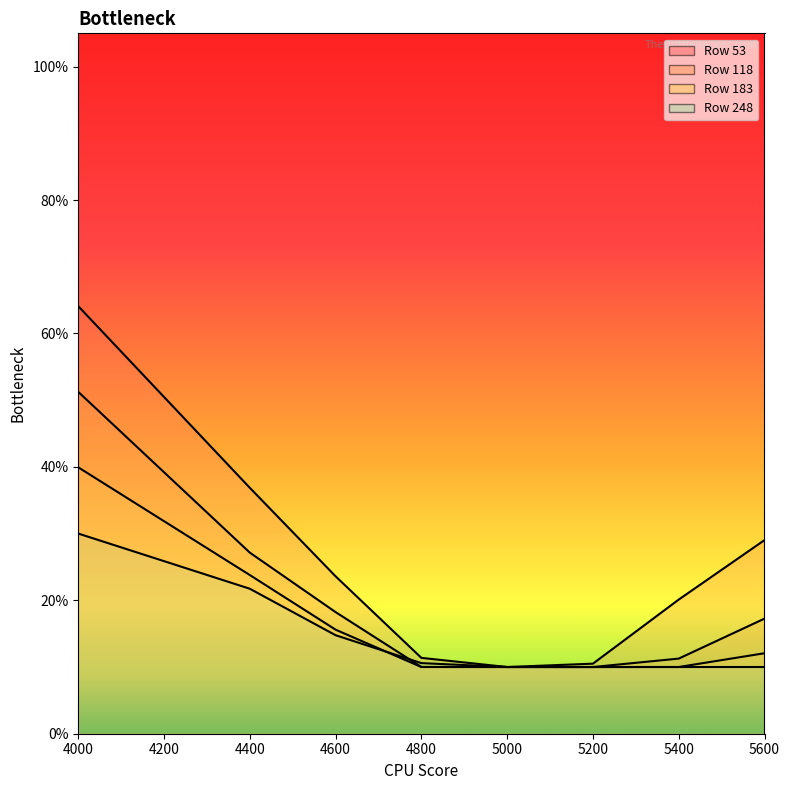

Reading left to right, extract all data points from this chart.

53: 4000=0.6	4400=0.4	4600=0.2	4800=0.1	5000=0.1	5200=0.1	5400=0.2	5600=0.3
118: 4000=0.5	4400=0.3	4600=0.2	4800=0.1	5000=0.1	5200=0.1	5400=0.1	5600=0.2
183: 4000=0.4	4400=0.2	4600=0.2	4800=0.1	5000=0.1	5200=0.1	5400=0.1	5600=0.1
248: 4000=0.3	4400=0.2	4600=0.1	4800=0.1	5000=0.1	5200=0.1	5400=0.1	5600=0.1